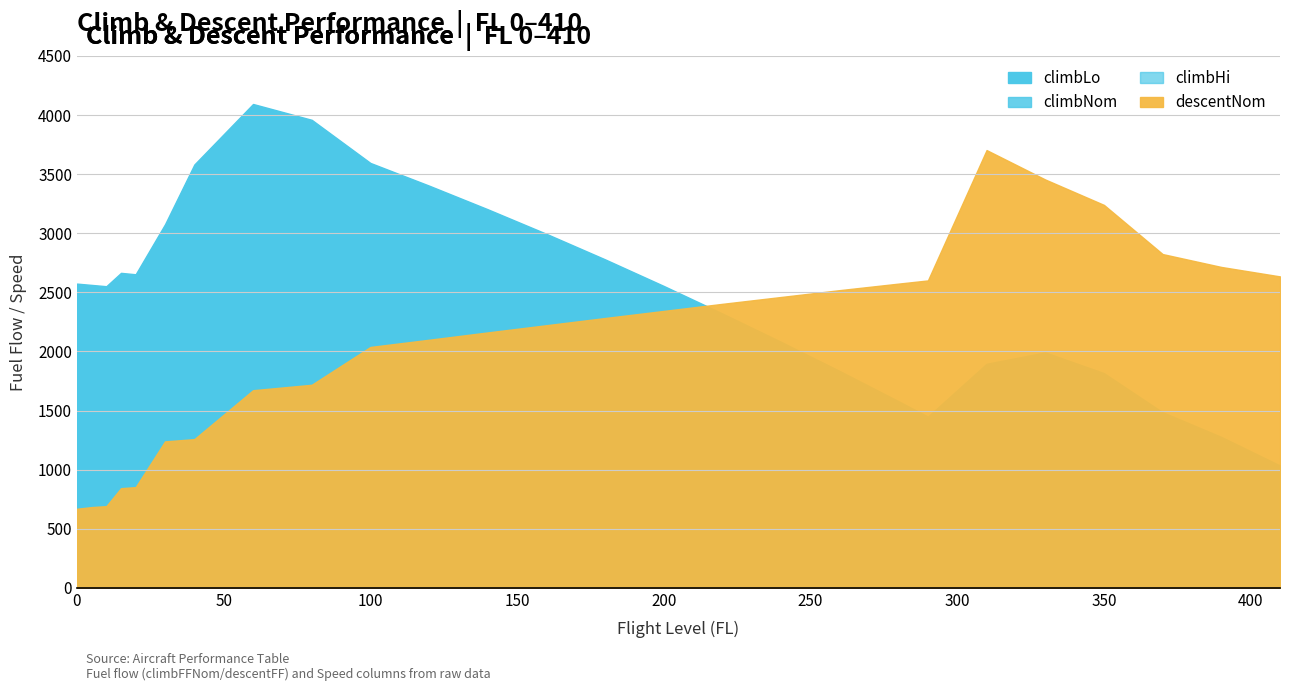

At which label is climbNom closest to 1852?

220